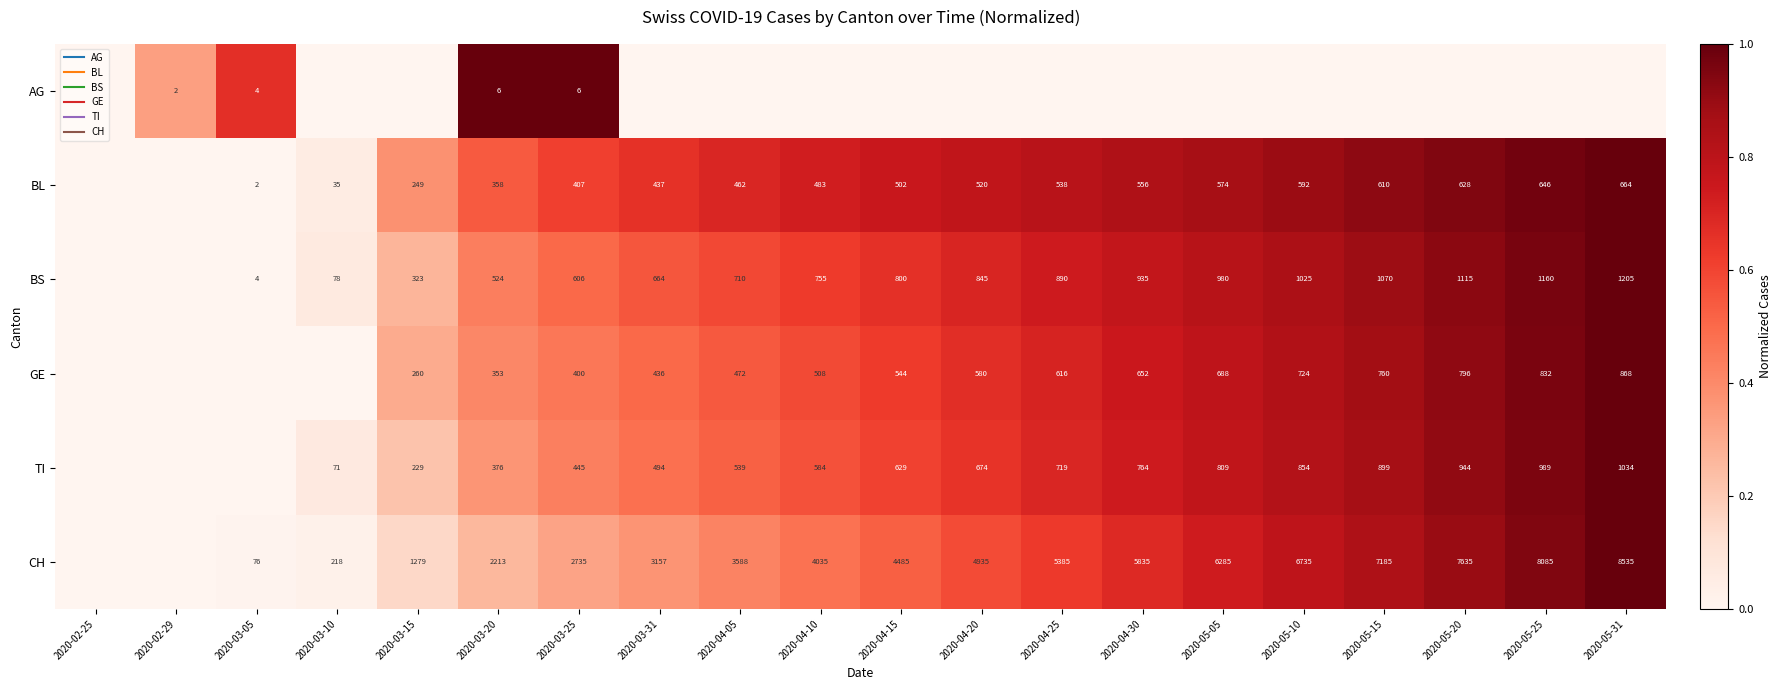

What is the spread (max minus min) of values at 2020-05-20?

0.9